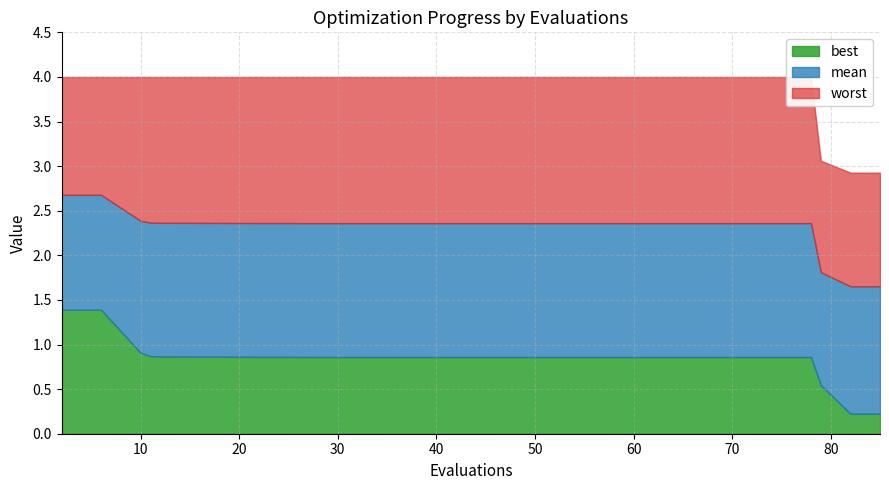

At 18, list the series in order from largest to smallest.

worst, mean, best